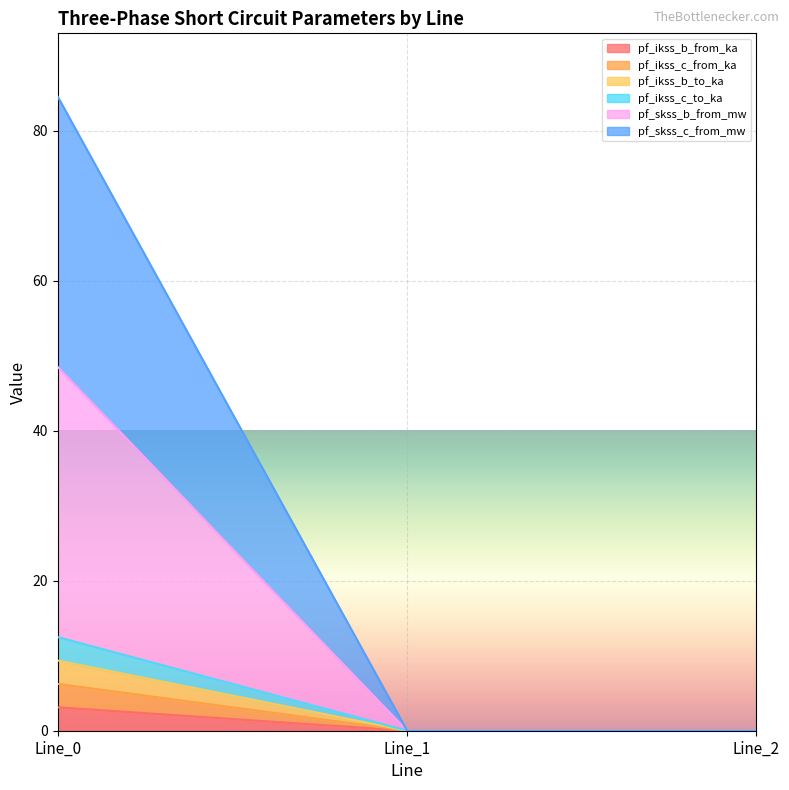

Does the chart display data point markers on the line(s)?

No